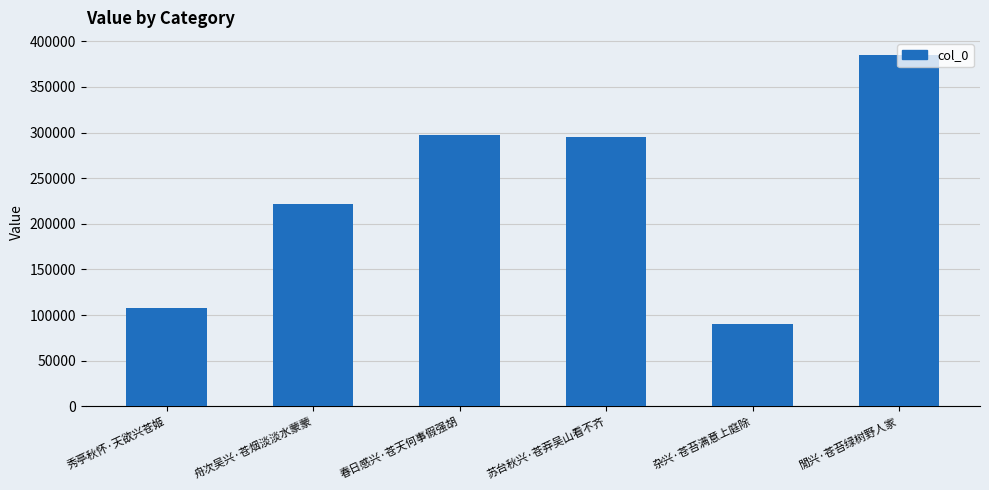

What is the ratio of the value at 秀亭秋怀·天欲兴苍姬 to the value at 閒兴·苍苔绿树野人家?

0.3